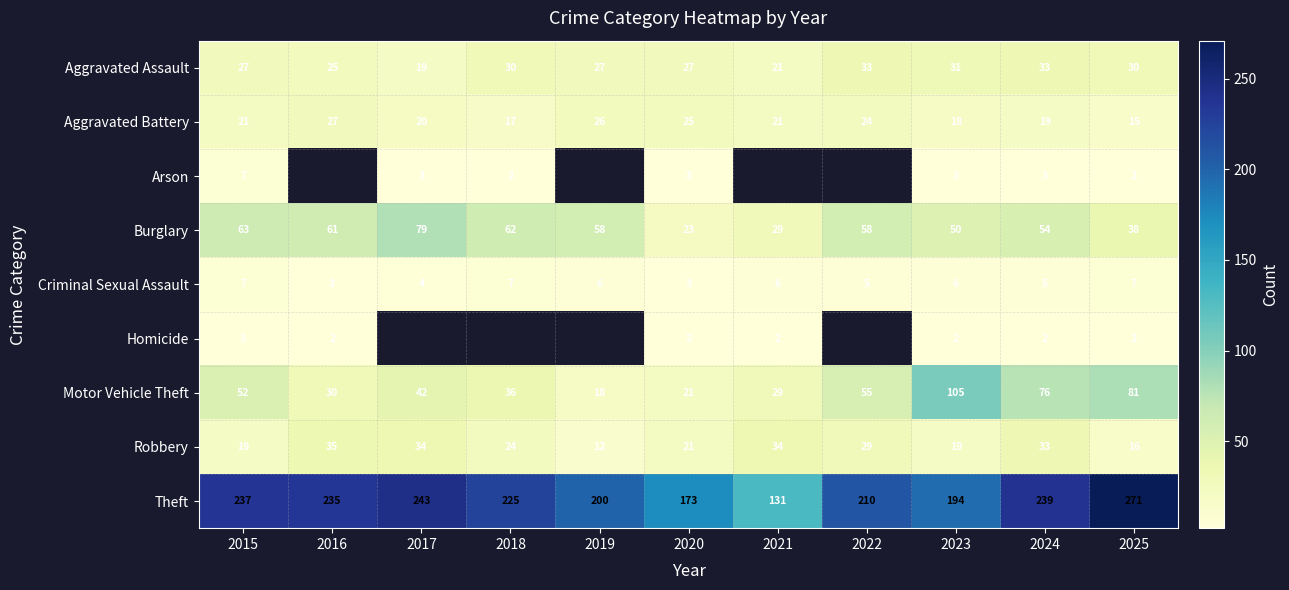

Is the value of Motor Vehicle Theft at 2023 greater than the value of Robbery at 2015?

Yes